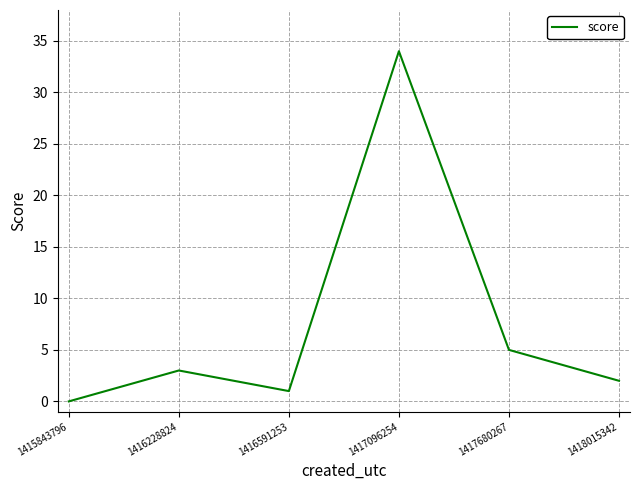

Reading right to left, transcribe all the data shown in this chart.

2	5	34	1	3	0